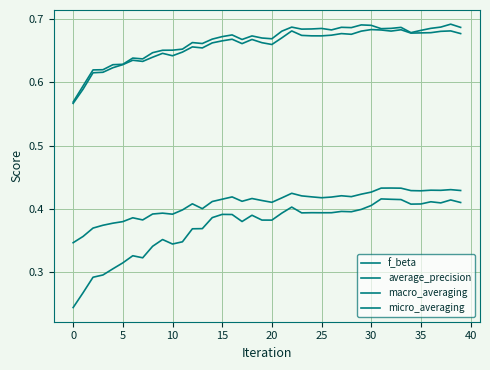

What is the lowest value of the micro_averaging series?

0.6